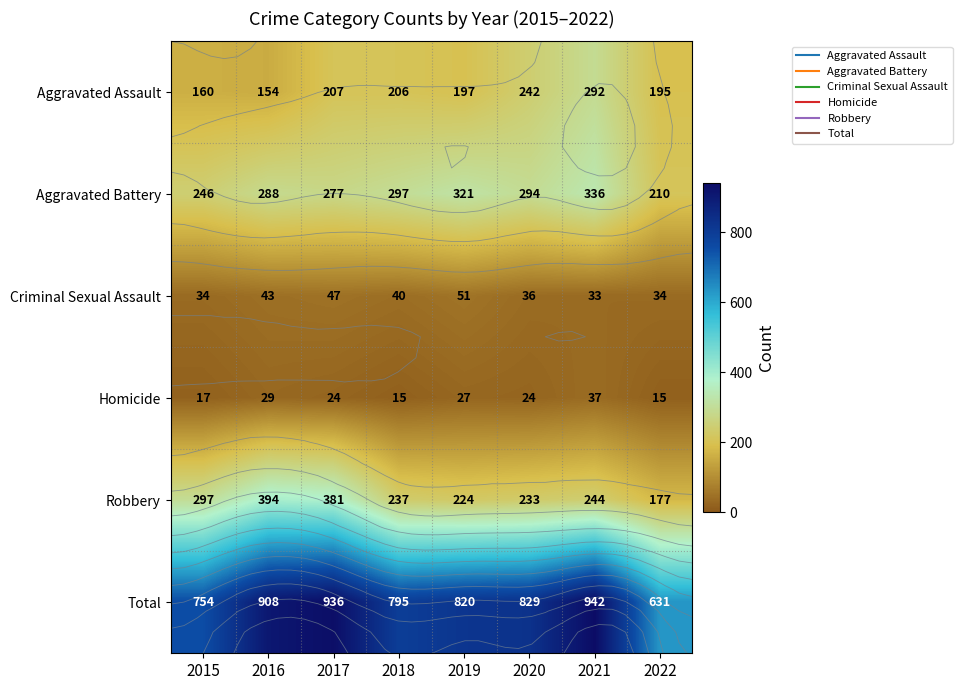

How many distinct data groups are displayed?

6